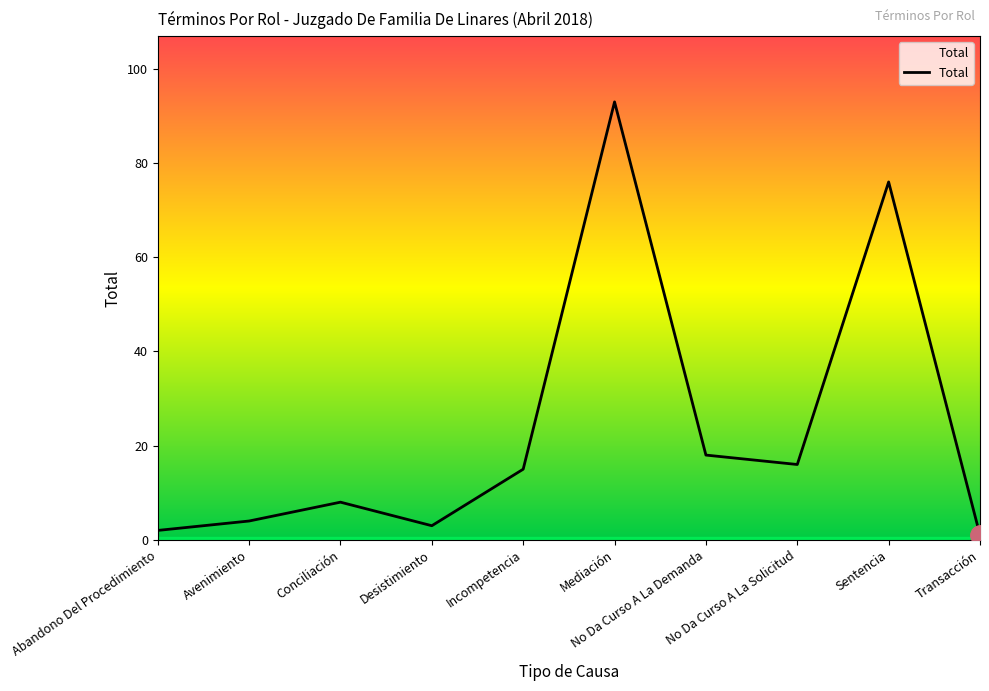

Rank the categories by value from highest to lowest.

Mediación, Sentencia, No Da Curso A La Demanda, No Da Curso A La Solicitud, Incompetencia, Conciliación, Avenimiento, Desistimiento, Abandono Del Procedimiento, Transacción